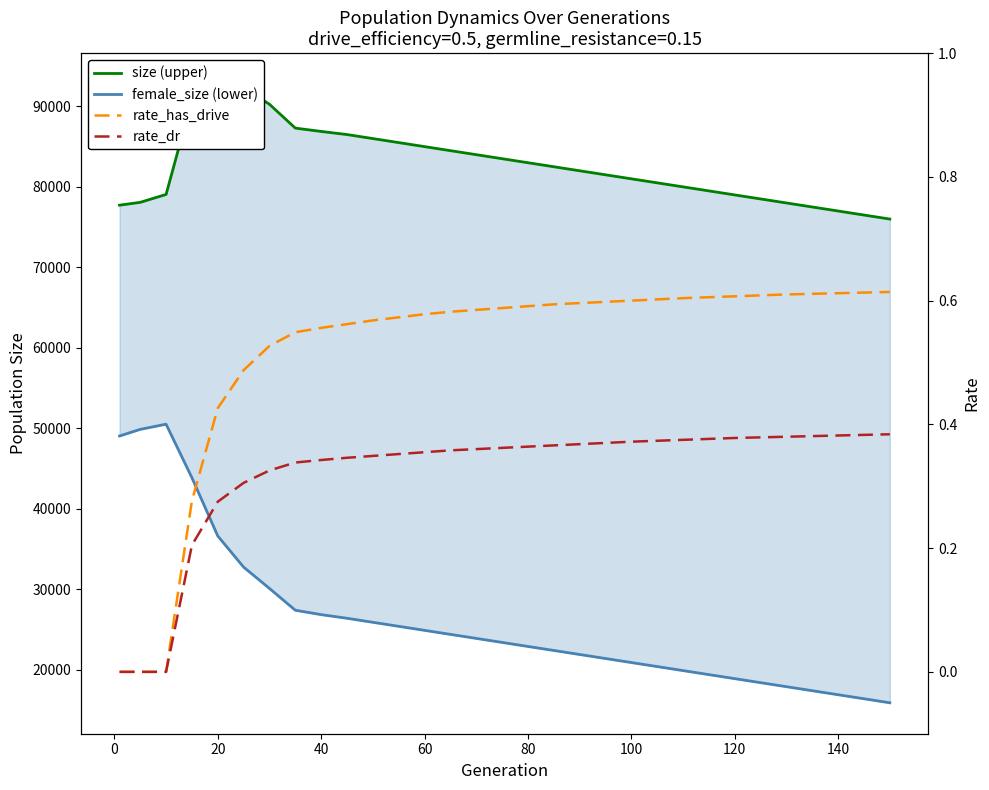

Reading left to right, transcribe all the data shown in this chart.

size (upper): 77725.0	78078.0	79058.0	90806.0	92772.0	92299.0	90264.0	87301.0	86886.0	86500.0	86000.0	85500.0	85000.0	84500.0	84000.0	83500.0	83000.0	82500.0	82000.0	81500.0	81000.0	80000.0	79000.0	78000.0	77000.0	76000.0
female_size (lower): 49046.0	49870.0	50513.0	43866.0	36626.0	32755.0	30107.0	27399.0	26853.0	26400.0	25900.0	25400.0	24900.0	24400.0	23900.0	23400.0	22900.0	22400.0	21900.0	21400.0	20900.0	19900.0	18900.0	17900.0	16900.0	15900.0
rate_has_drive: 0.0	0.0	0.0	0.3	0.4	0.5	0.5	0.5	0.6	0.6	0.6	0.6	0.6	0.6	0.6	0.6	0.6	0.6	0.6	0.6	0.6	0.6	0.6	0.6	0.6	0.6
rate_dr: 0.0	0.0	0.0	0.2	0.3	0.3	0.3	0.3	0.3	0.3	0.3	0.4	0.4	0.4	0.4	0.4	0.4	0.4	0.4	0.4	0.4	0.4	0.4	0.4	0.4	0.4